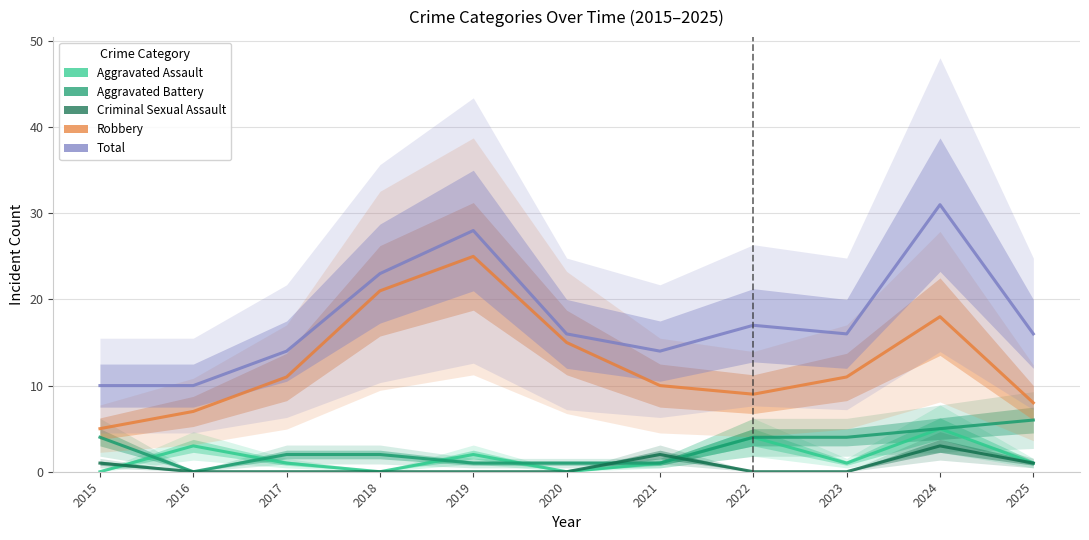

At which category does Criminal Sexual Assault reach its first local peak?

2021